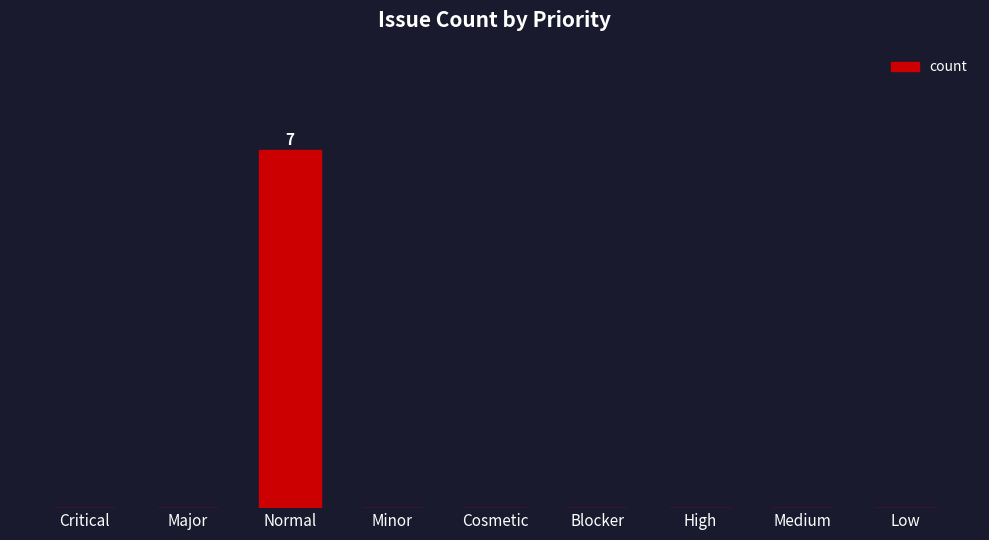

Is it true that the value at Low is 3?

False